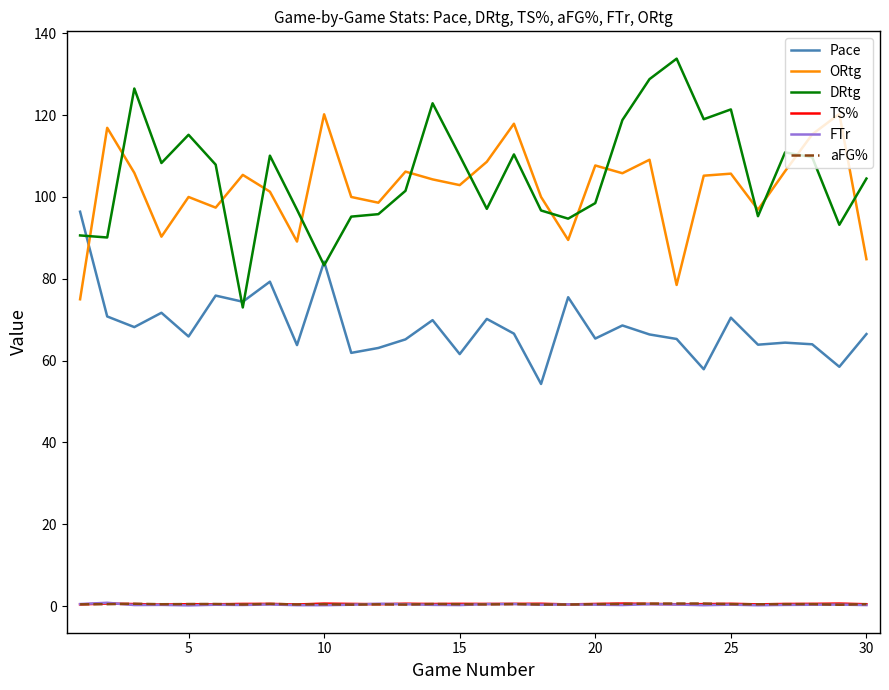

Does the chart display data point markers on the line(s)?

No